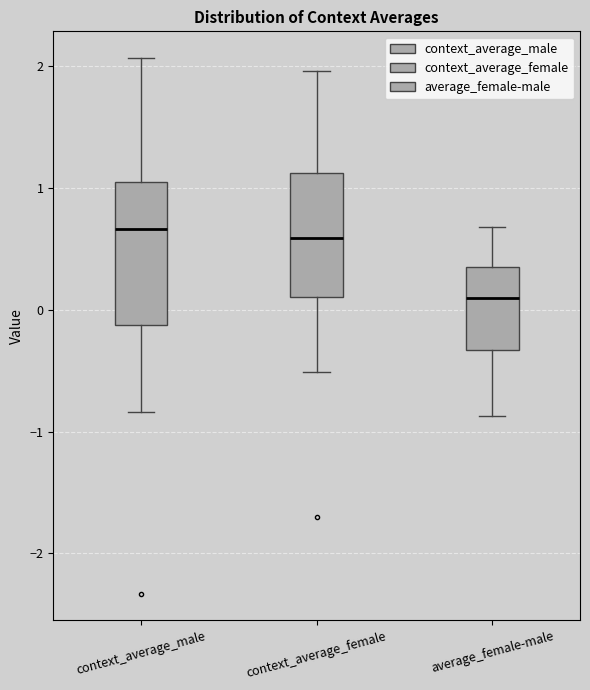

Reading left to right, transcribe this box plot: for each box, give where its median line is, the range the box spans, and where its two whiskers end, as read against the y-axis. The values are not printed on the chart, so give them approximately, as read against the axis.

context_average_male: median 0.7, box -0.1 to 1.0, whiskers -0.8 to 2.1
context_average_female: median 0.6, box 0.1 to 1.1, whiskers -0.5 to 2.0
average_female-male: median 0.1, box -0.3 to 0.4, whiskers -0.9 to 0.7